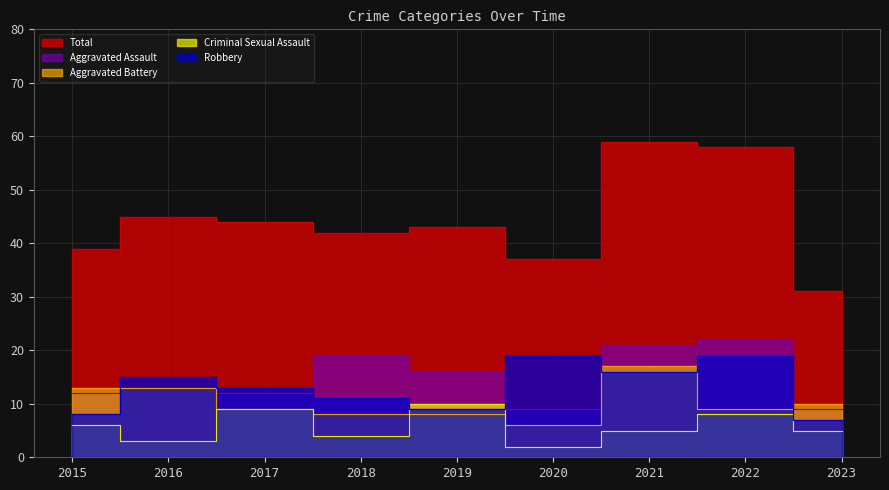

Is the value of Aggravated Battery at 2019 greater than the value of Aggravated Assault at 2023?

No